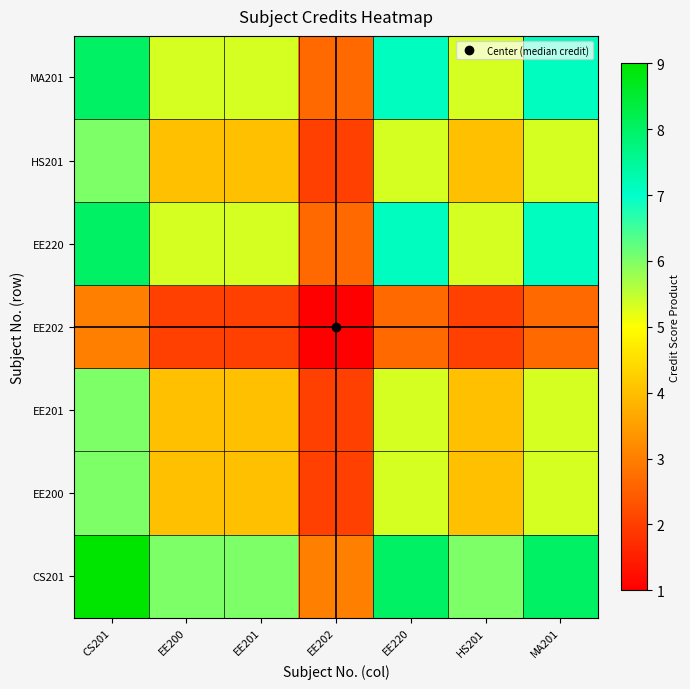

What is the smallest value displayed?

1.0